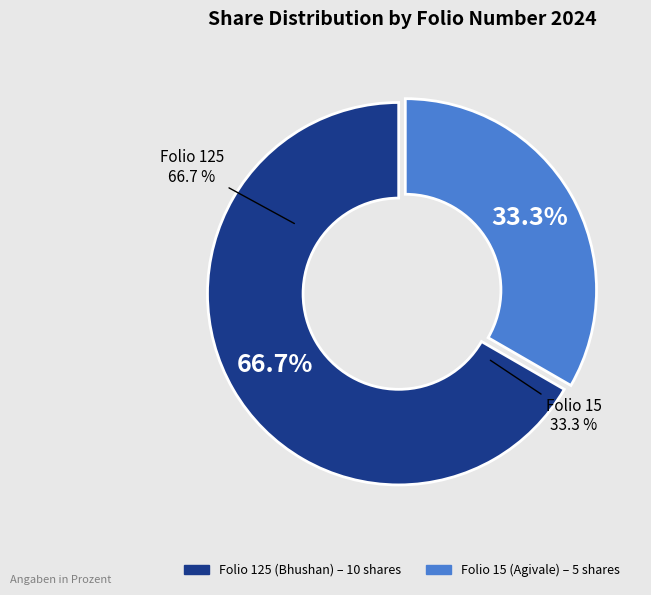

Does any single category account for the majority?

Yes